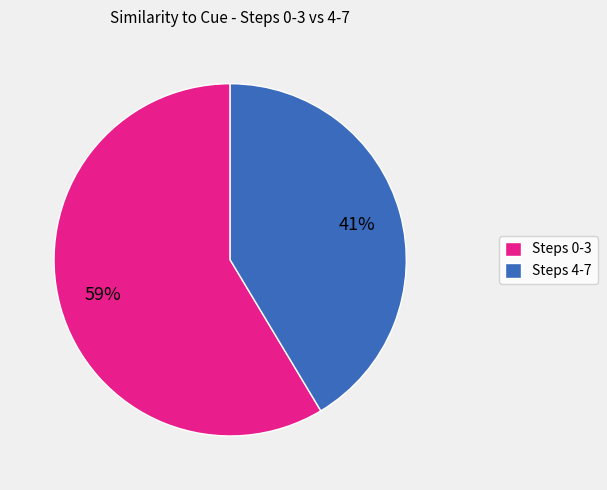

Does any single category account for the majority?

Yes